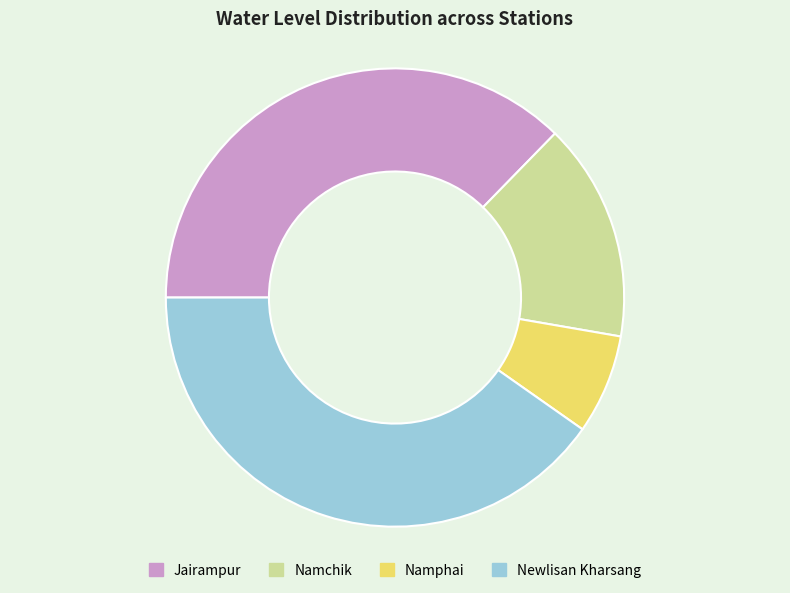

Does any single category account for the majority?

No